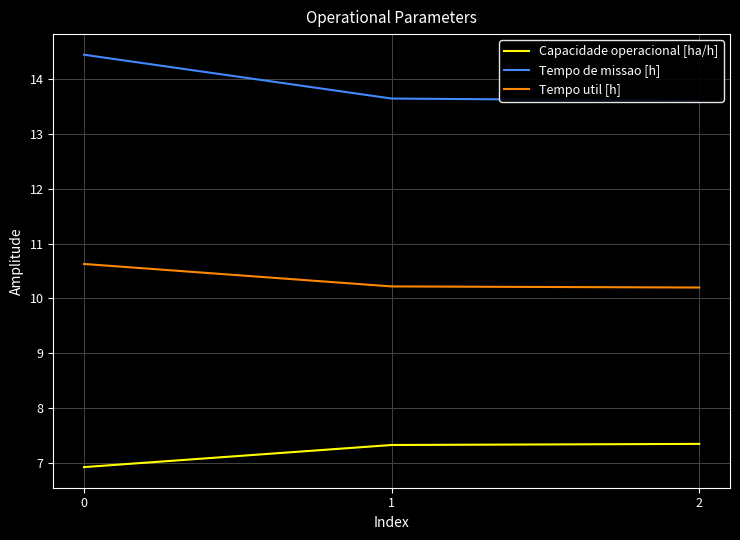

Rank the series by their average value, from highest to lowest.

Tempo de missao [h], Tempo util [h], Capacidade operacional [ha/h]